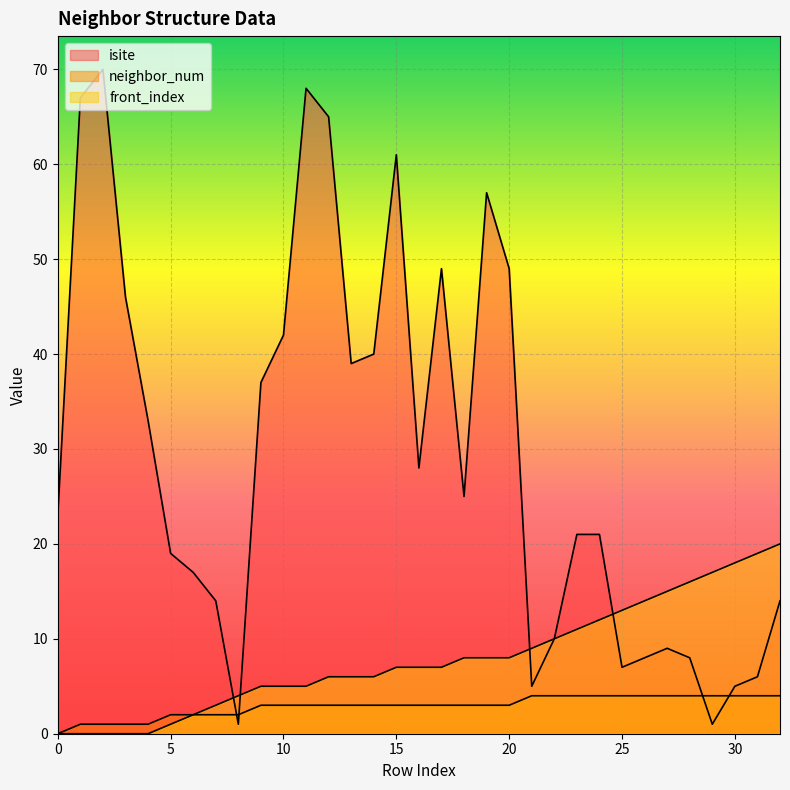

How many data points in neighbor_num are above 3?

12